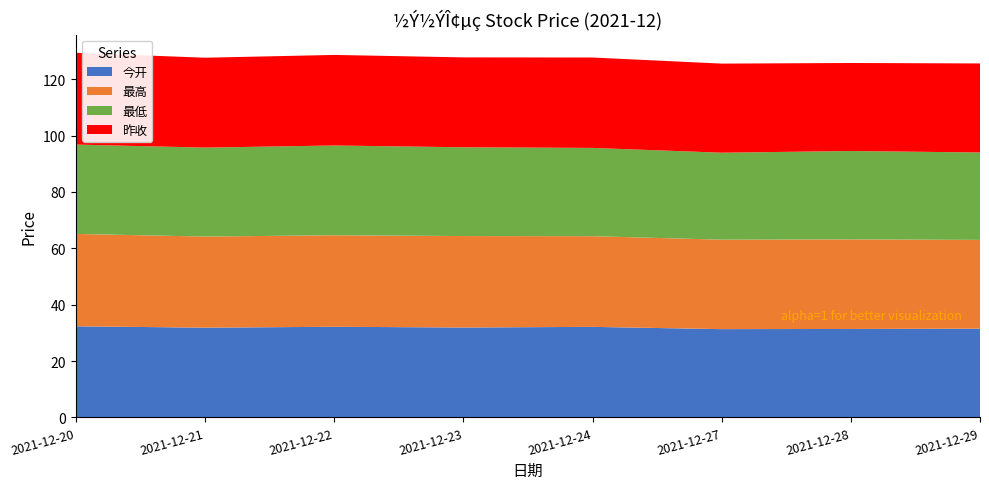

Reading left to right, transcribe all the data shown in this chart.

今开: 2021-12-20=32.3	2021-12-21=31.9	2021-12-22=32.2	2021-12-23=31.9	2021-12-24=32.1	2021-12-27=31.3	2021-12-28=31.4	2021-12-29=31.5
最高: 2021-12-20=32.8	2021-12-21=32.3	2021-12-22=32.5	2021-12-23=32.5	2021-12-24=32.2	2021-12-27=31.7	2021-12-28=31.8	2021-12-29=31.5
最低: 2021-12-20=31.7	2021-12-21=31.6	2021-12-22=31.9	2021-12-23=31.5	2021-12-24=31.3	2021-12-27=30.9	2021-12-28=31.4	2021-12-29=31.0
昨收: 2021-12-20=32.6	2021-12-21=31.9	2021-12-22=32.1	2021-12-23=31.9	2021-12-24=32.1	2021-12-27=31.6	2021-12-28=31.2	2021-12-29=31.6